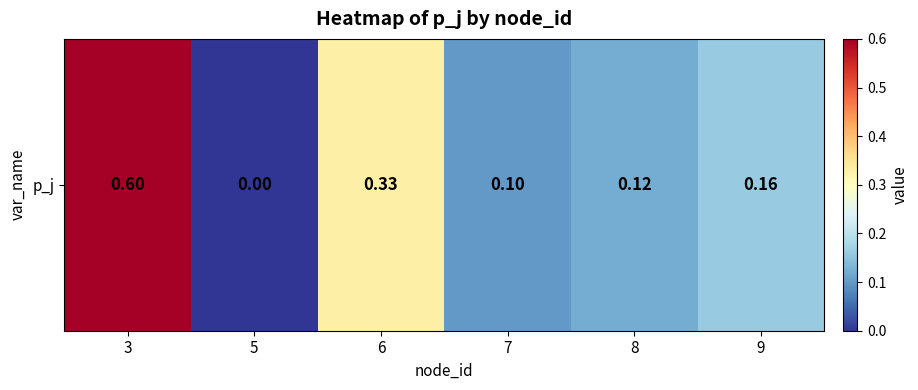

How many values are between 0 and 1?

6